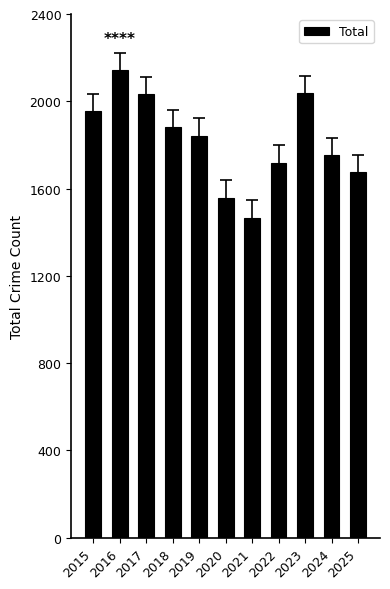

Does the chart contain any negative values?

No